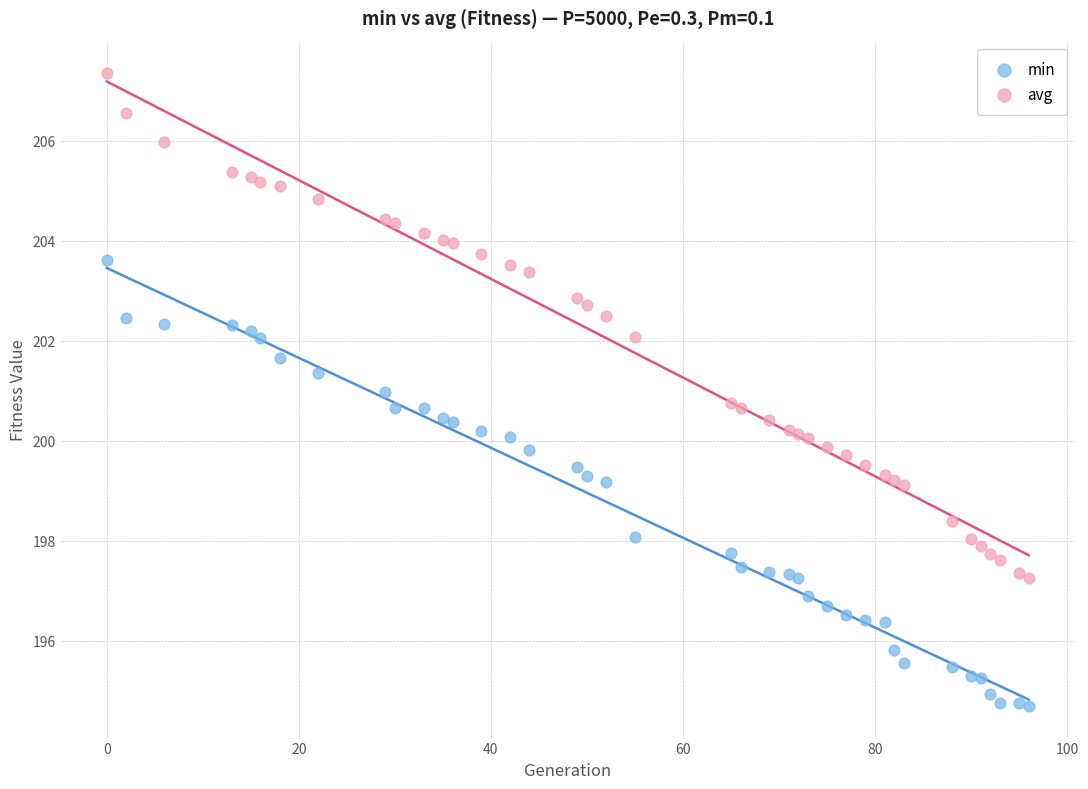

Which series contains the highest Y value?

avg